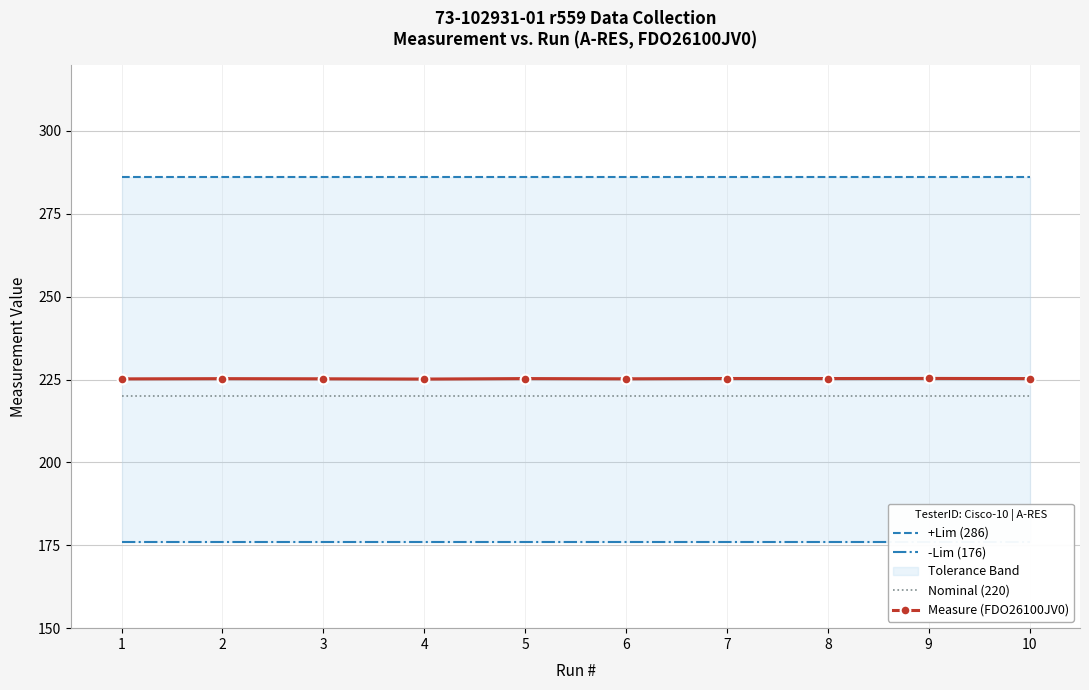

What is the sum of the Measure (FDO26100JV0) values at 10 and 9?

450.6